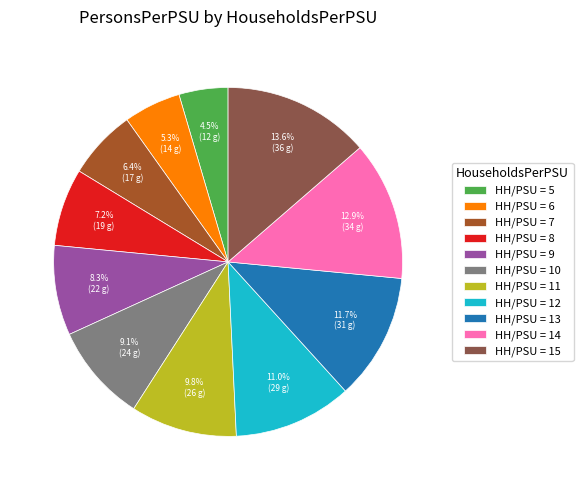

Combined, do HH/PSU = 9 and HH/PSU = 5 account for over 50%?

No